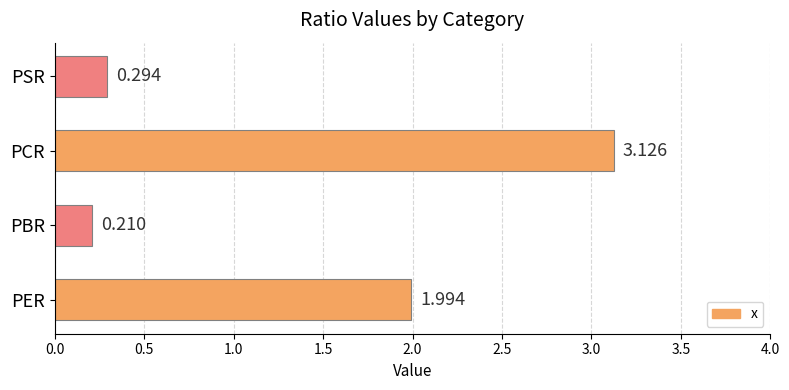

List the labels in order of value, smallest first.

PBR, PSR, PER, PCR